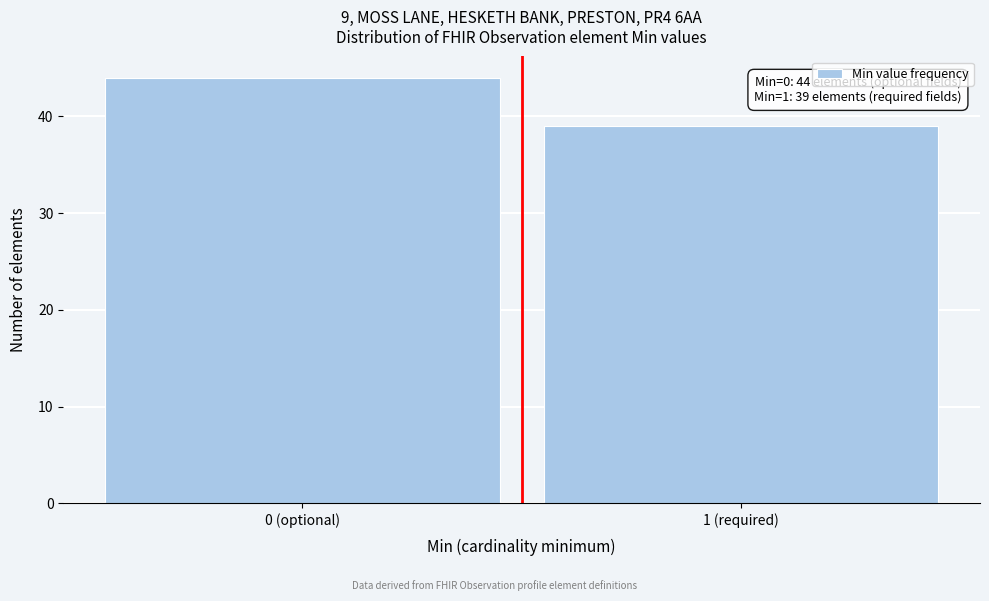

Reading left to right, transcribe all the data shown in this chart.

44	39